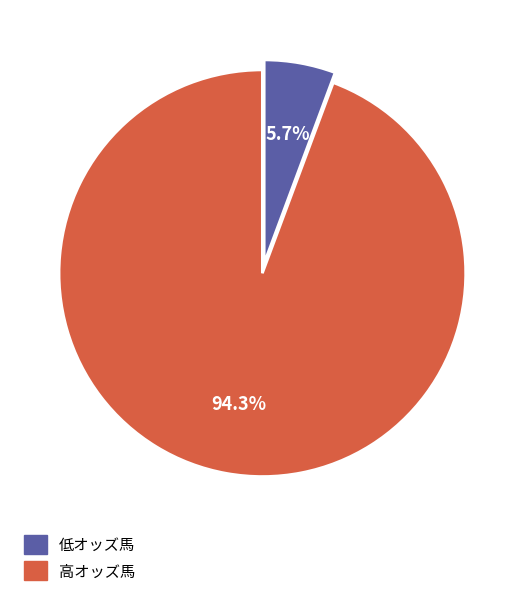

Does any single category account for the majority?

Yes